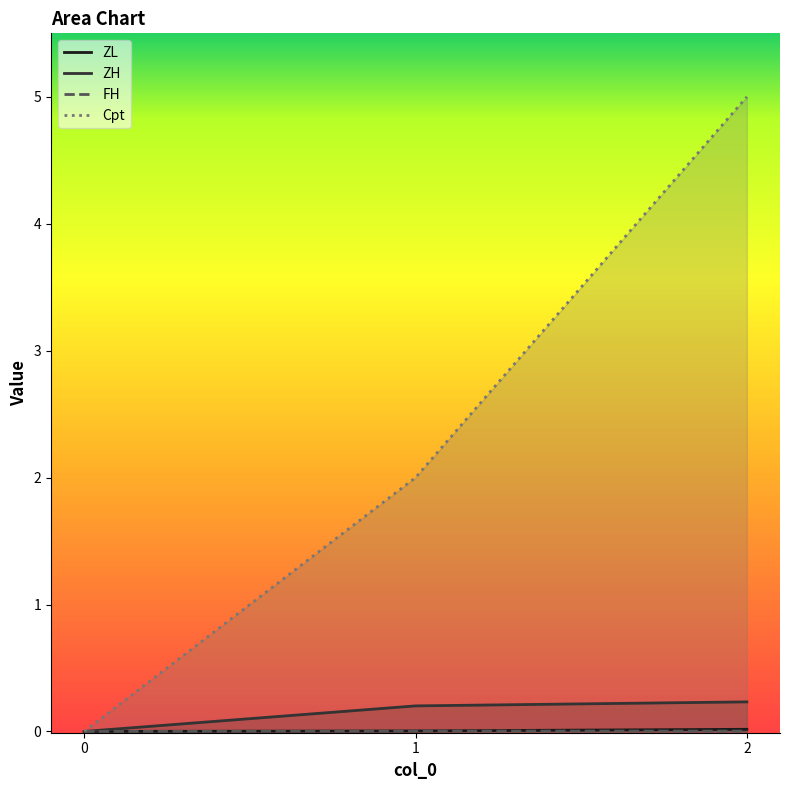

The value of ZL at 2 is 0.0. True or false?

True